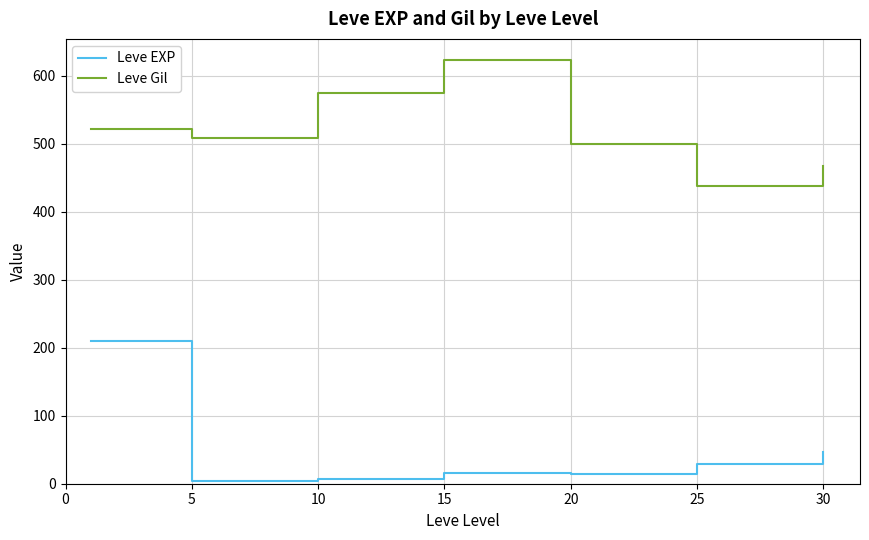

True or false: Leve EXP and Leve Gil cross at least once.

False